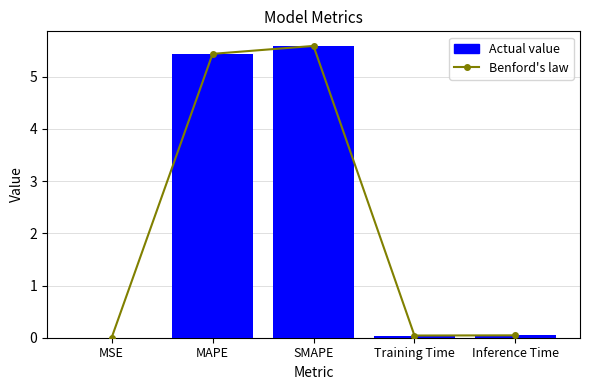

Are the bars horizontal?

No